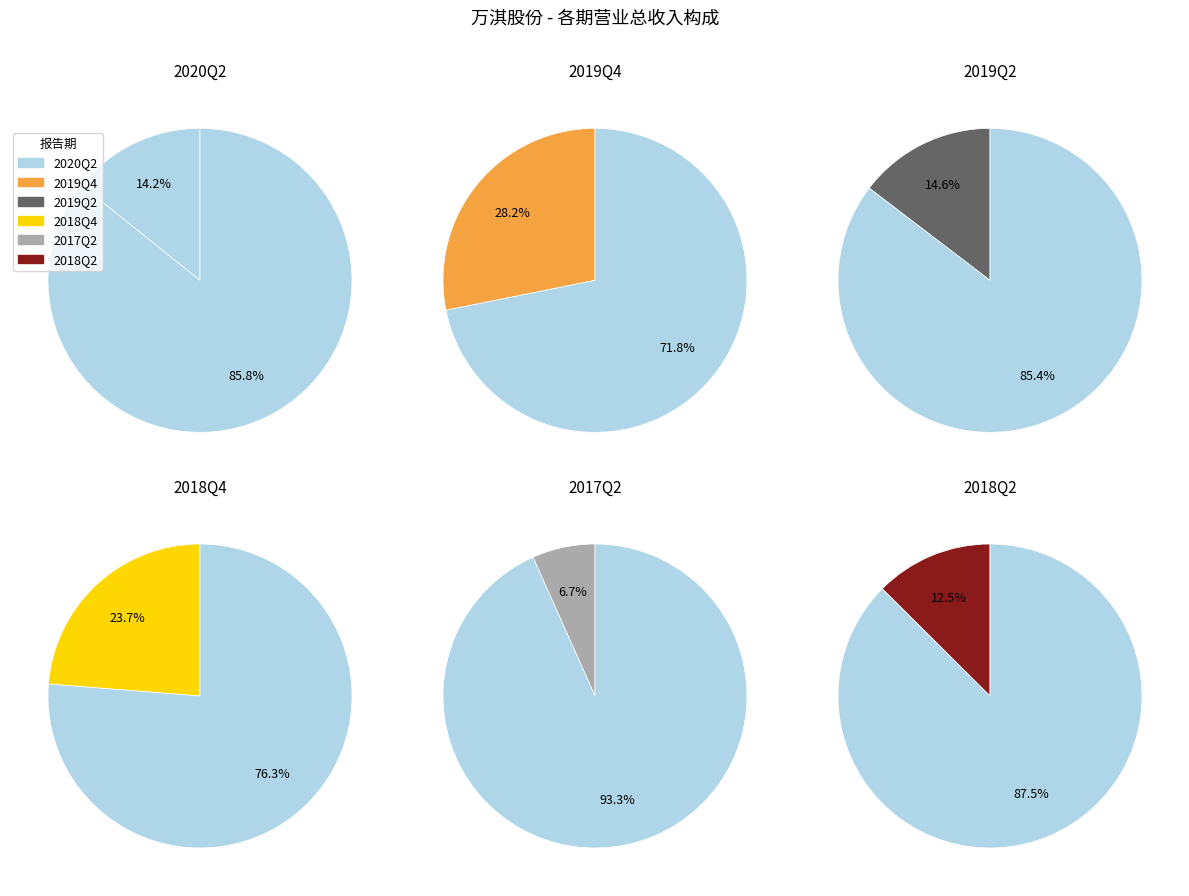

To the nearest percent, what is the average slice percentage?

17%